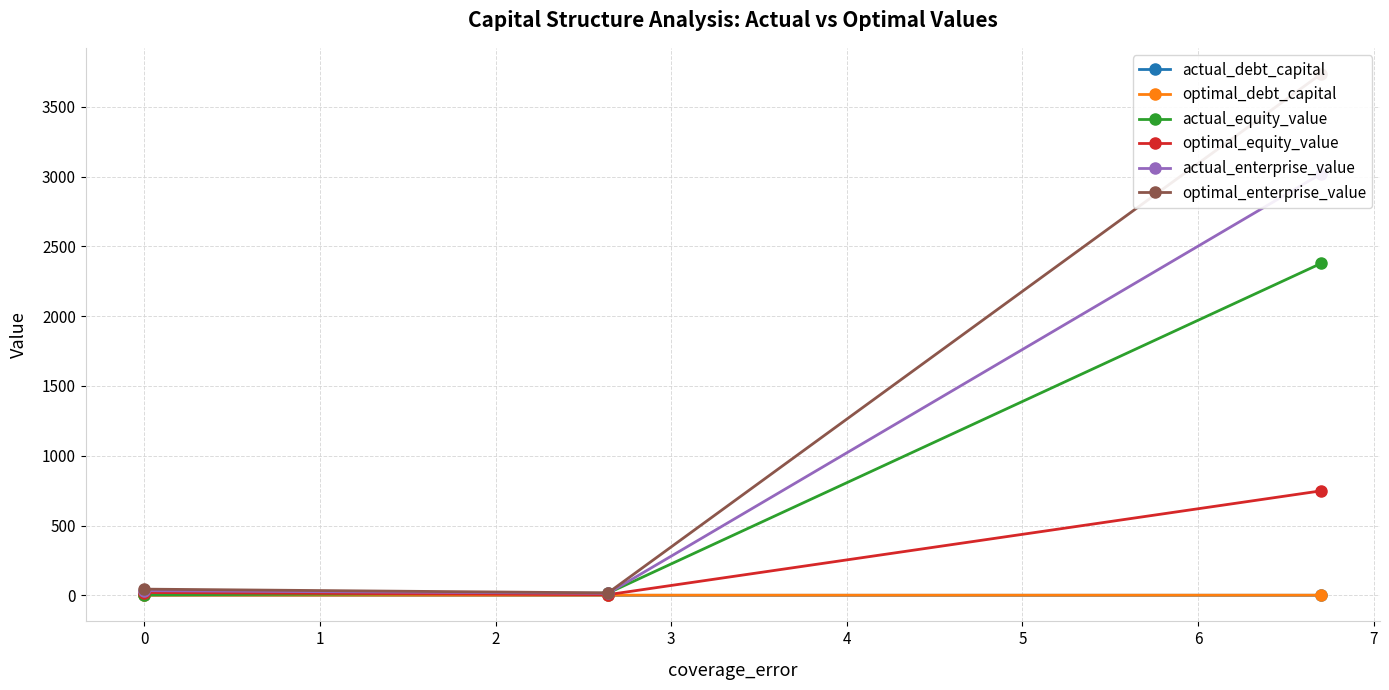

At 0, list the series in order from smallest to largest.

optimal_debt_capital, actual_debt_capital, actual_equity_value, optimal_equity_value, actual_enterprise_value, optimal_enterprise_value